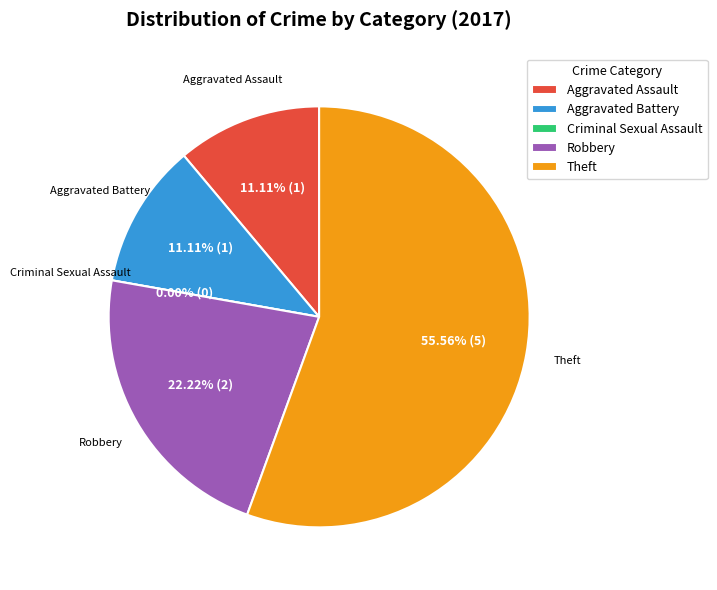

What is the largest slice in the pie chart?

Theft